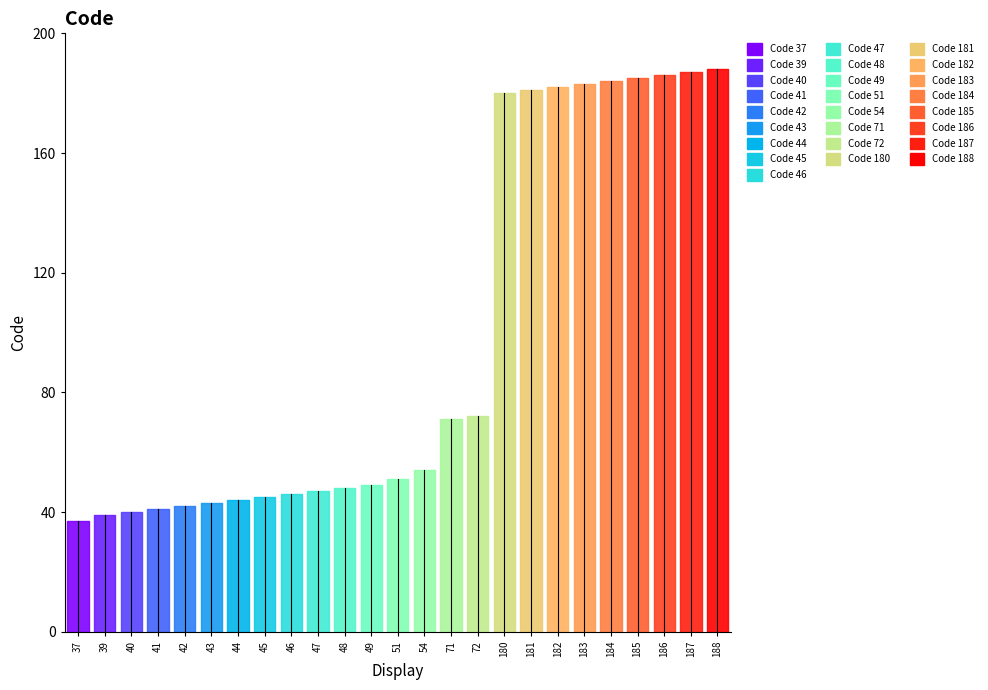

What is the value of the 23rd point from the left?

186